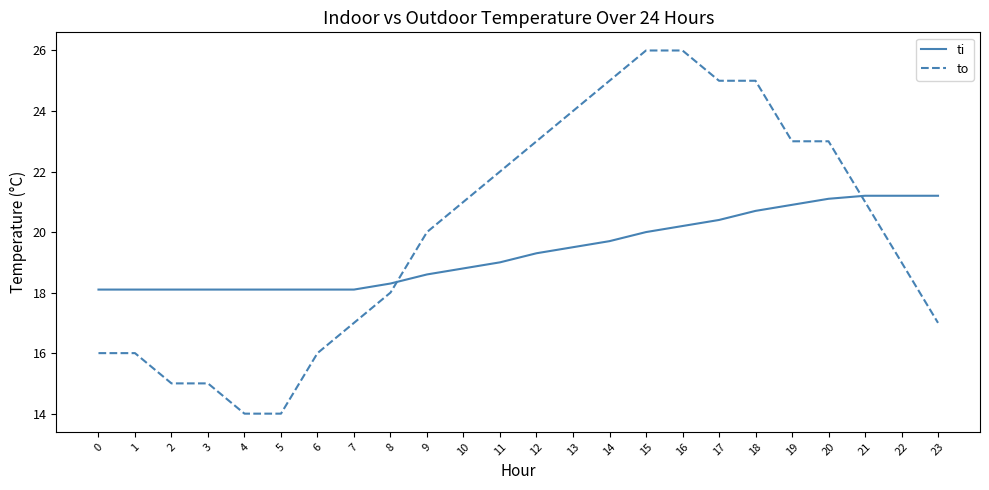

What is the maximum value for to?

26.0